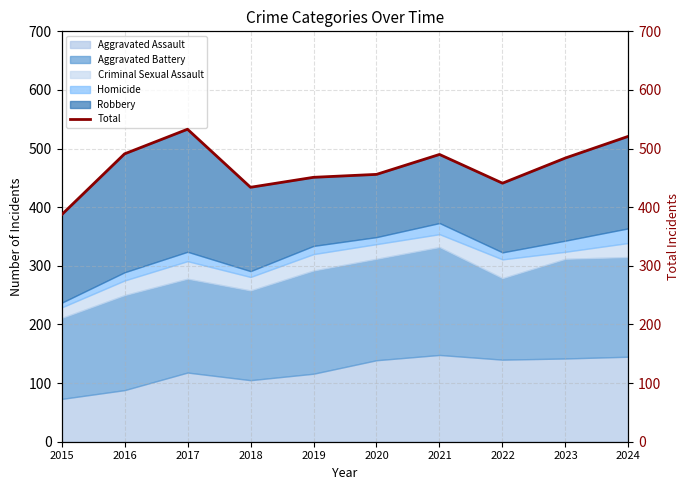

What is the difference between the values at 2021 and 2020?

34